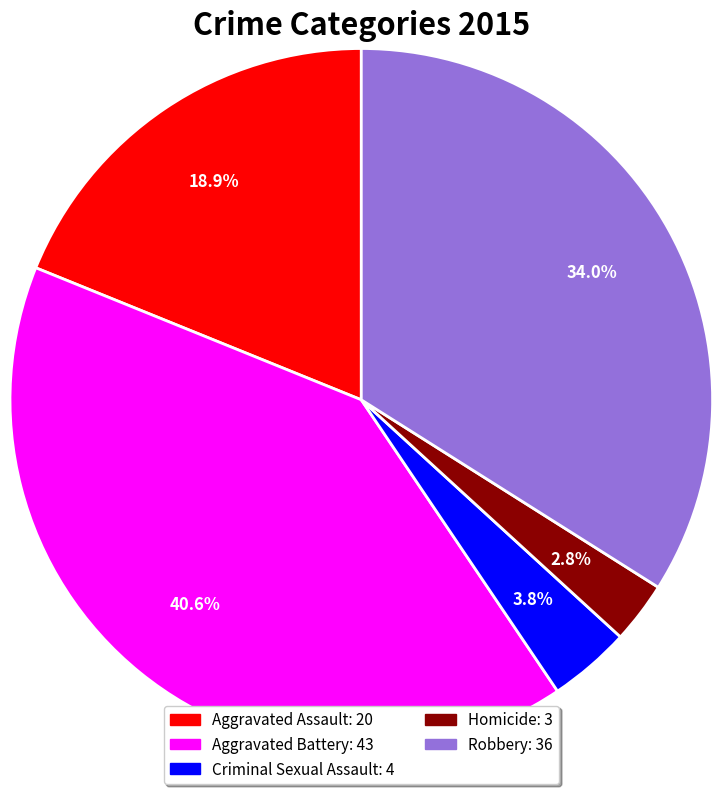

What is the smallest slice in the pie chart?

Homicide